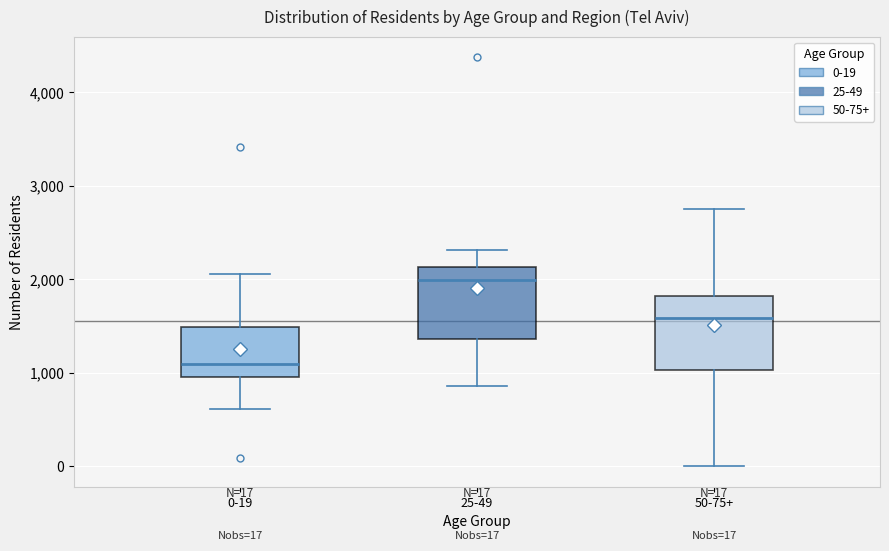

Which box has the lowest median line?

0-19